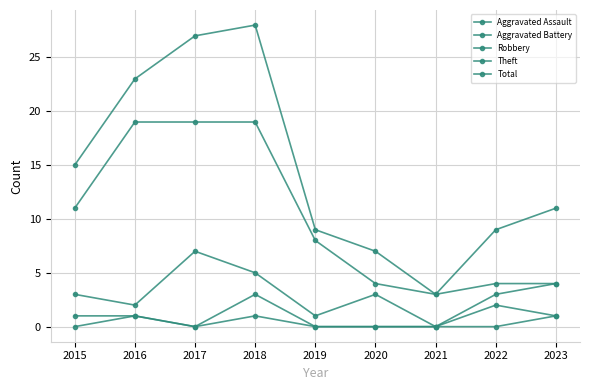

Is this an area chart (filled region under the line)?

No